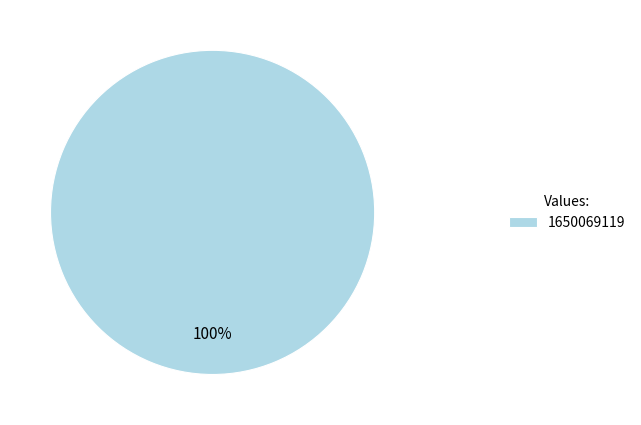

True or false: 1650069119 accounts for 100% of the total.

True